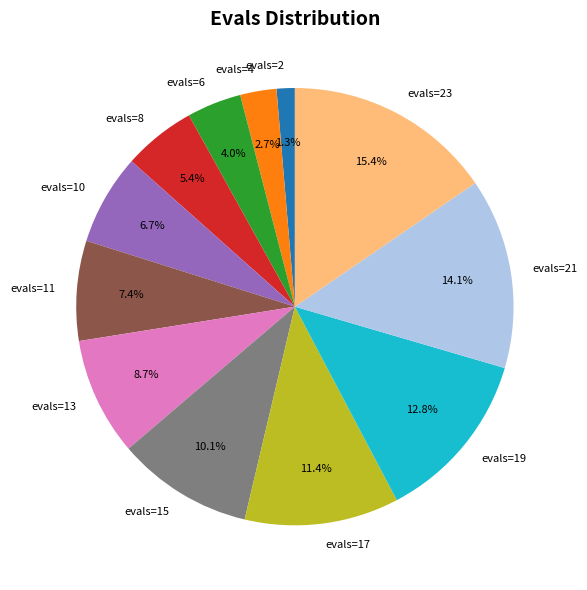

What percentage is NOT represented by evals=4?

97.3%